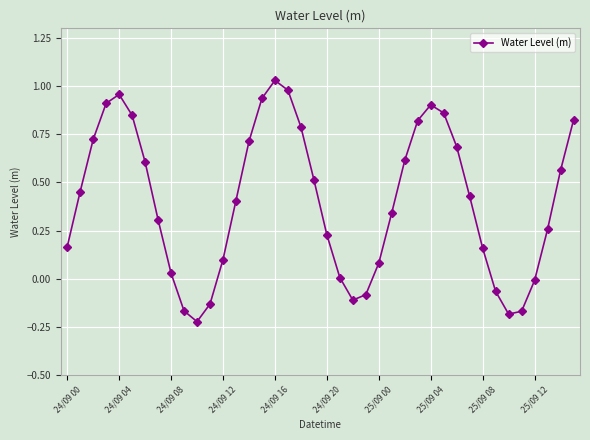

What is the sum of all values?

16.1